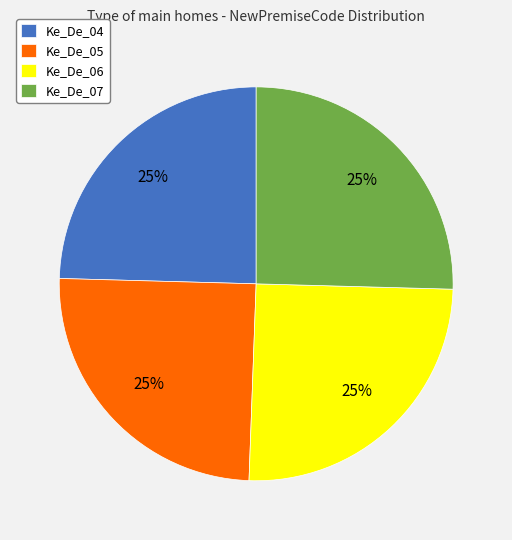

Count the number of slices in the pie.

4